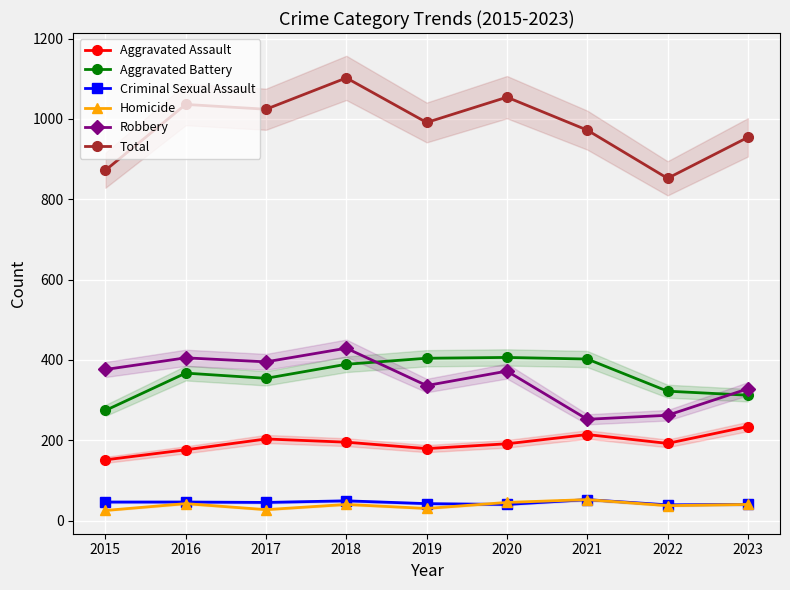

What is the minimum value for Robbery?

252